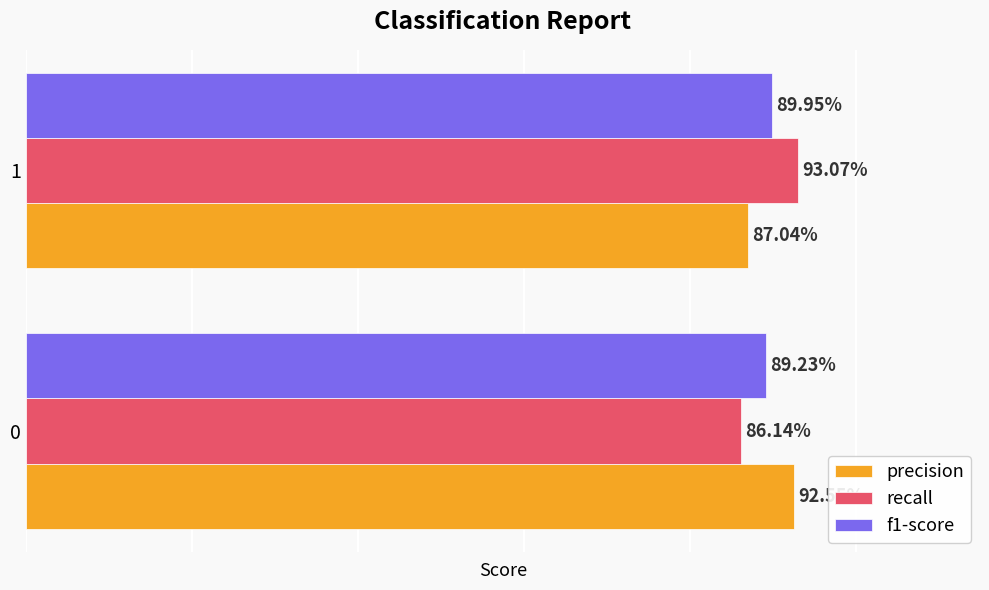

What are all the series names shown in the legend?

precision, recall, f1-score